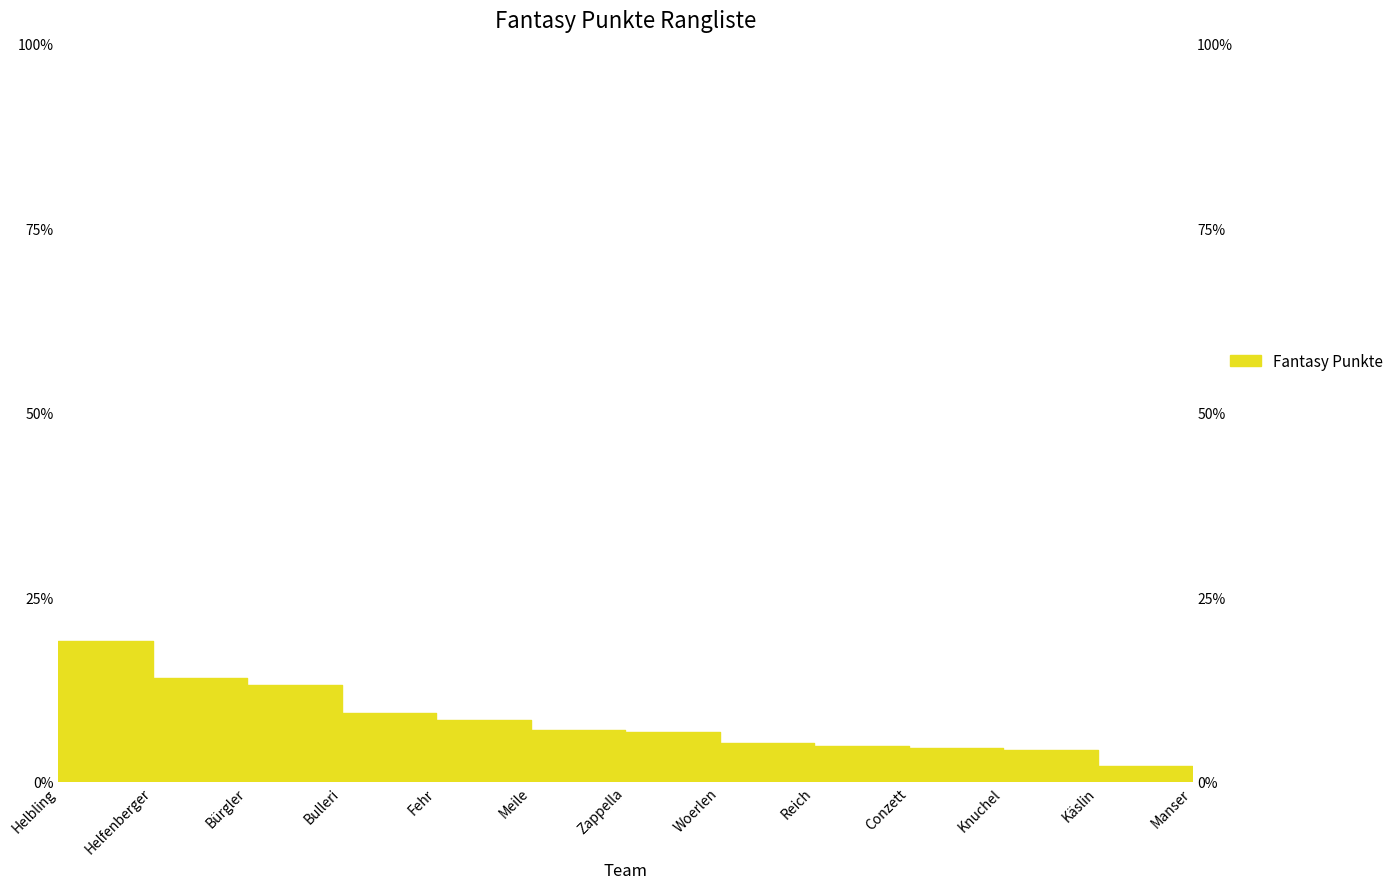

Reading right to left, transcribe all the data shown in this chart.

Manser=1.4	Käslin=2.1	Knuchel=4.3	Conzett=4.5	Reich=4.8	Woerlen=5.3	Zappella=6.7	Meile=6.9	Fehr=8.4	Bulleri=9.3	Bürgler=13.1	Helfenberger=14.1	Helbling=19.1